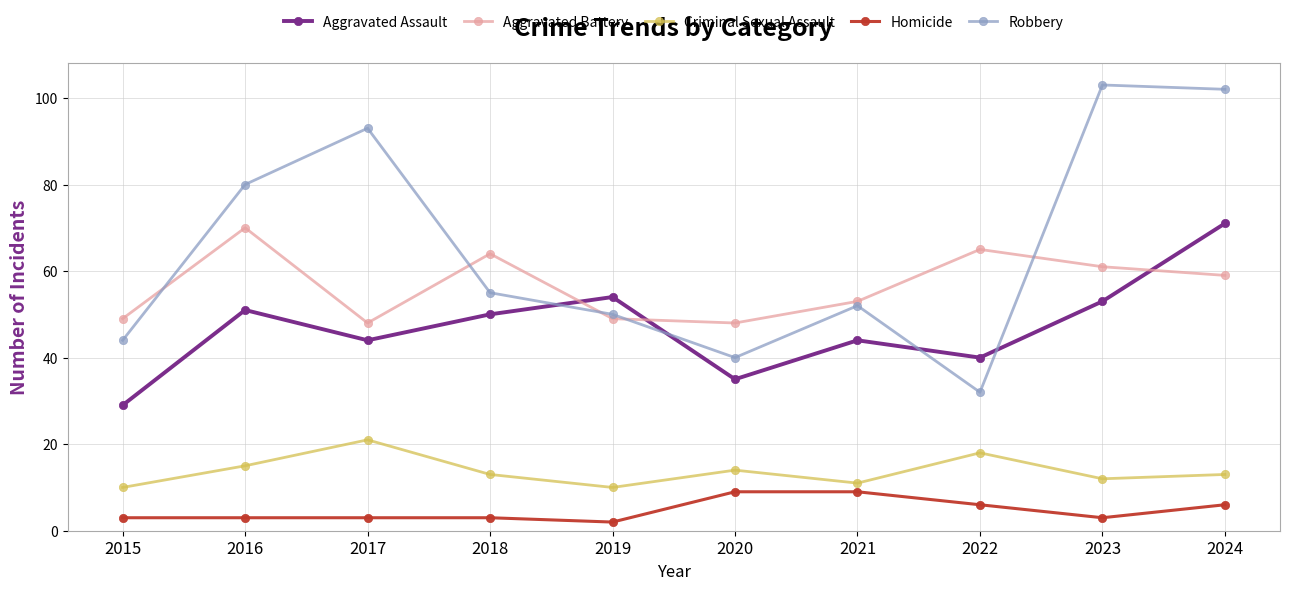

True or false: Robbery and Homicide intersect in this chart.

False